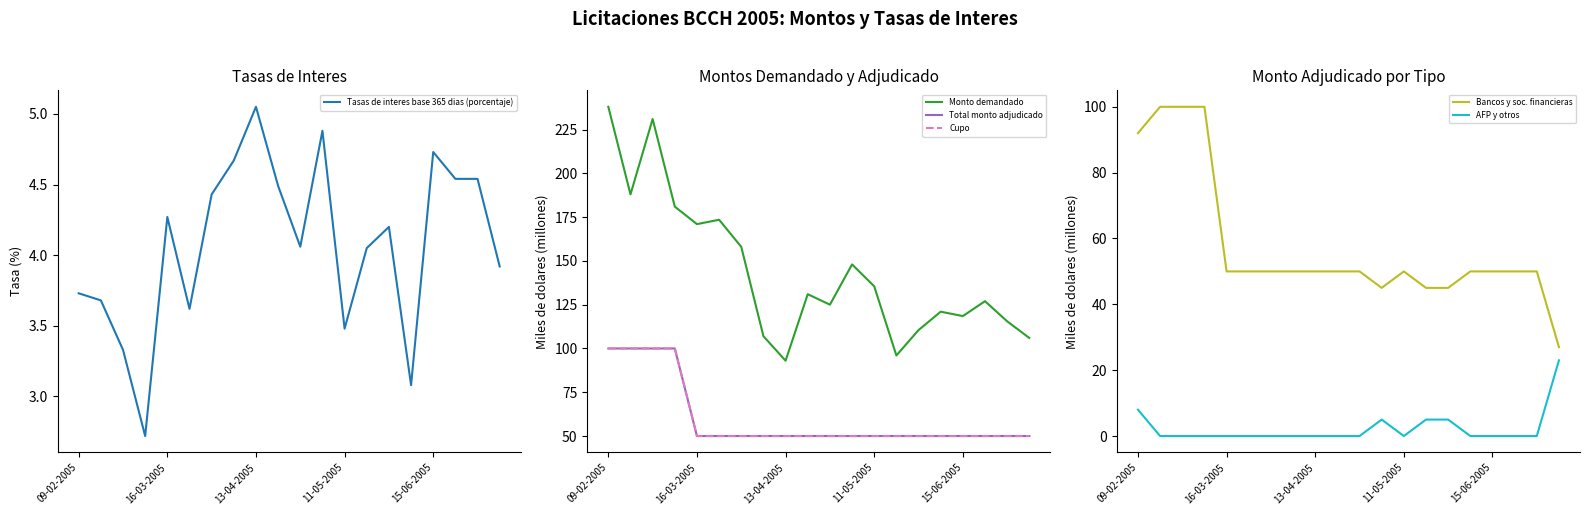

True or false: Monto demandado and Tasas de interes base 365 dias (porcentaje) cross at least once.

False